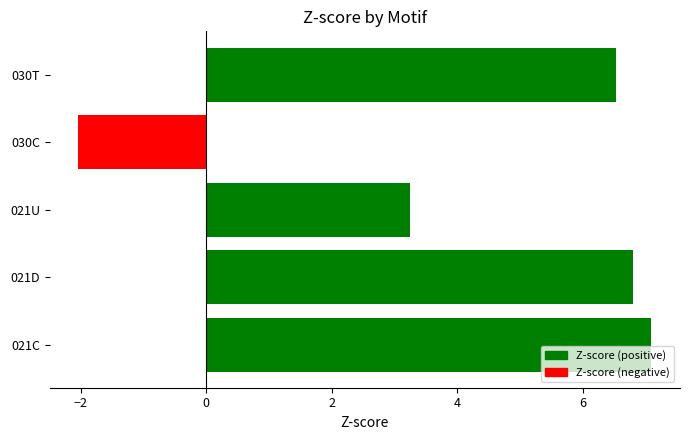

True or false: the data shows 3.2 at 021U.

True